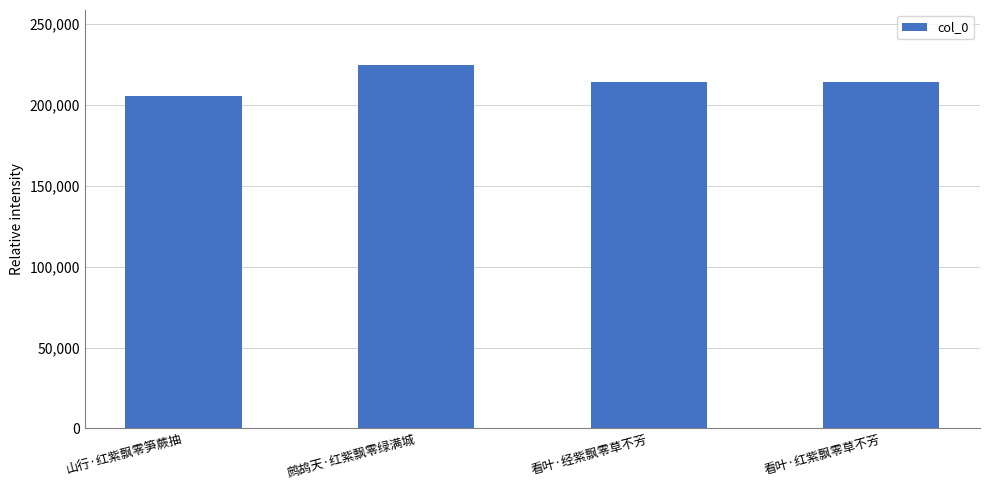

Is it true that the value at 鹧鸪天·红紫飘零绿满城 is 138006?

False